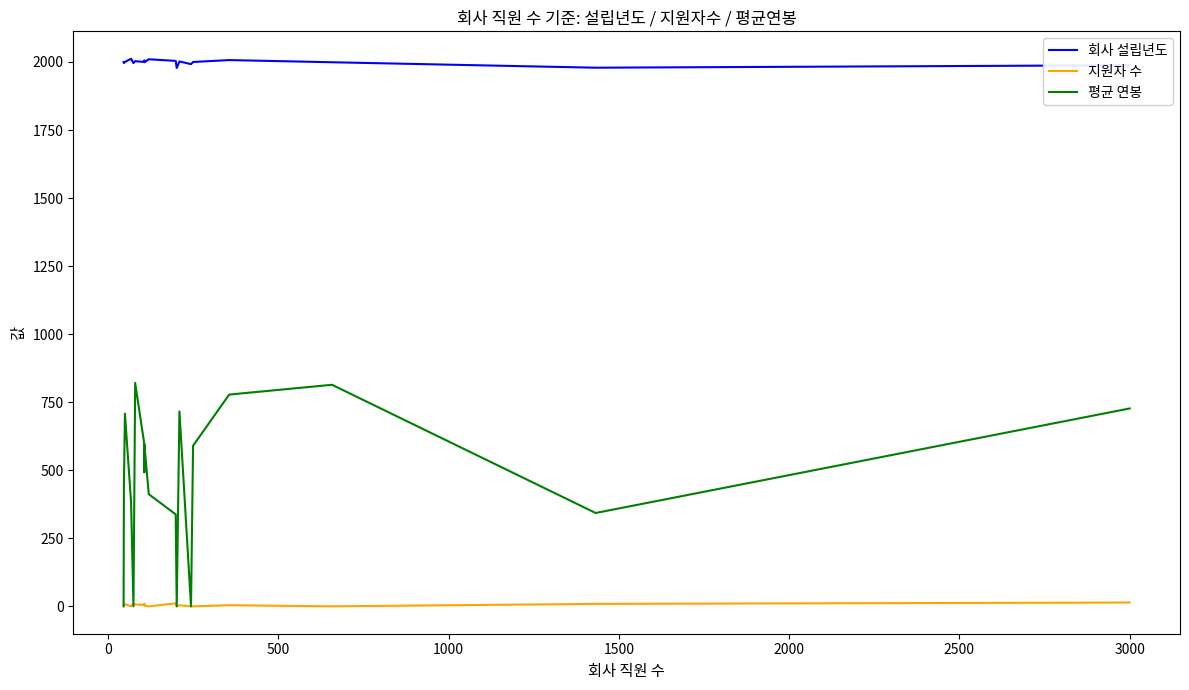

How many values in the 평균 연봉 series exceed 493?

9